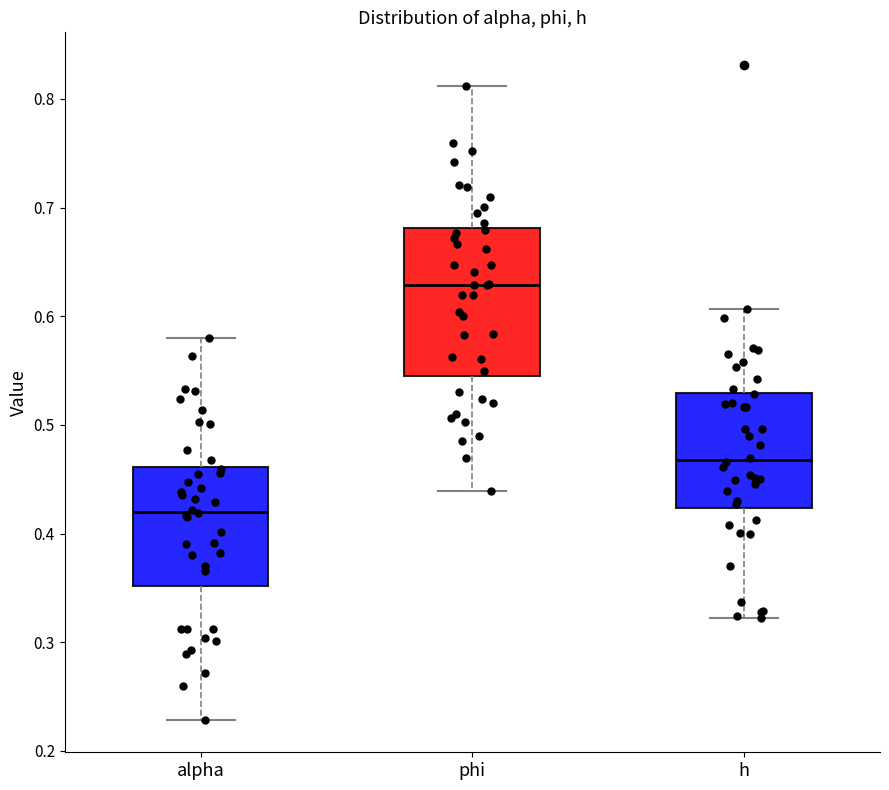

Where does the median line of the box for h sit on the y-axis? The values are not printed on the chart, so give them approximately, as read against the axis.

0.47